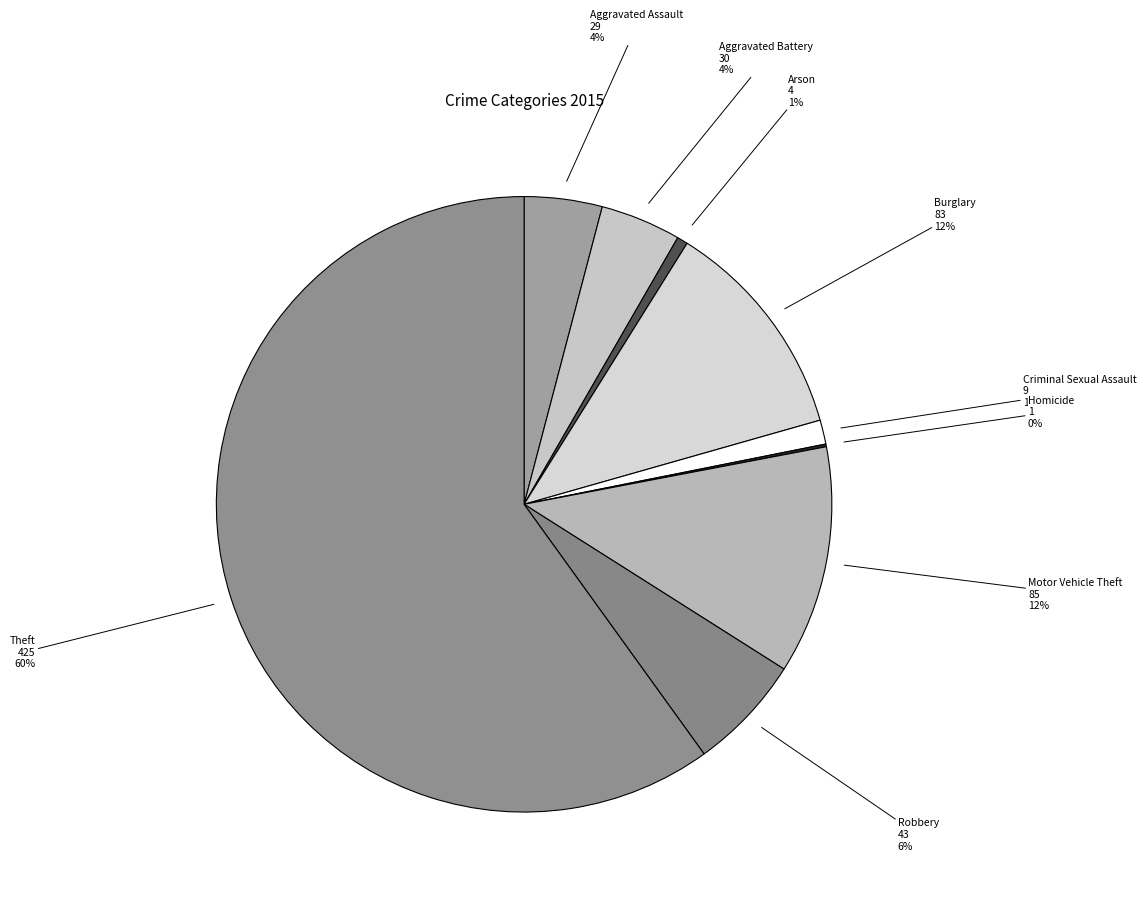

Approximately how many times larger is the value at Robbery compared to Motor Vehicle Theft?

0.5